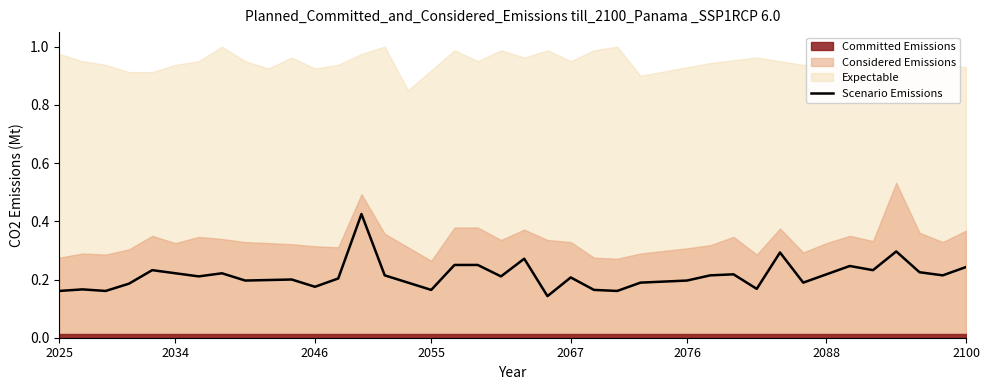

Is it true that Scenario Emissions equals 0.2 at 2067?

True